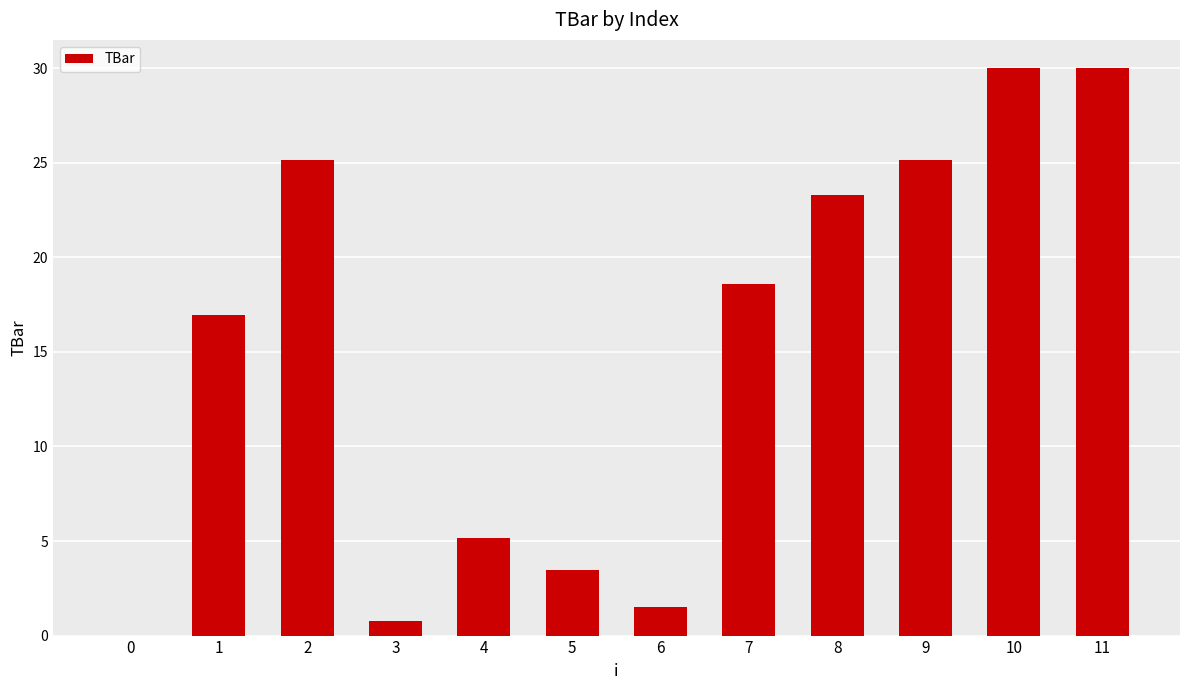

What is the sum of the values at 0 and 3?

0.8